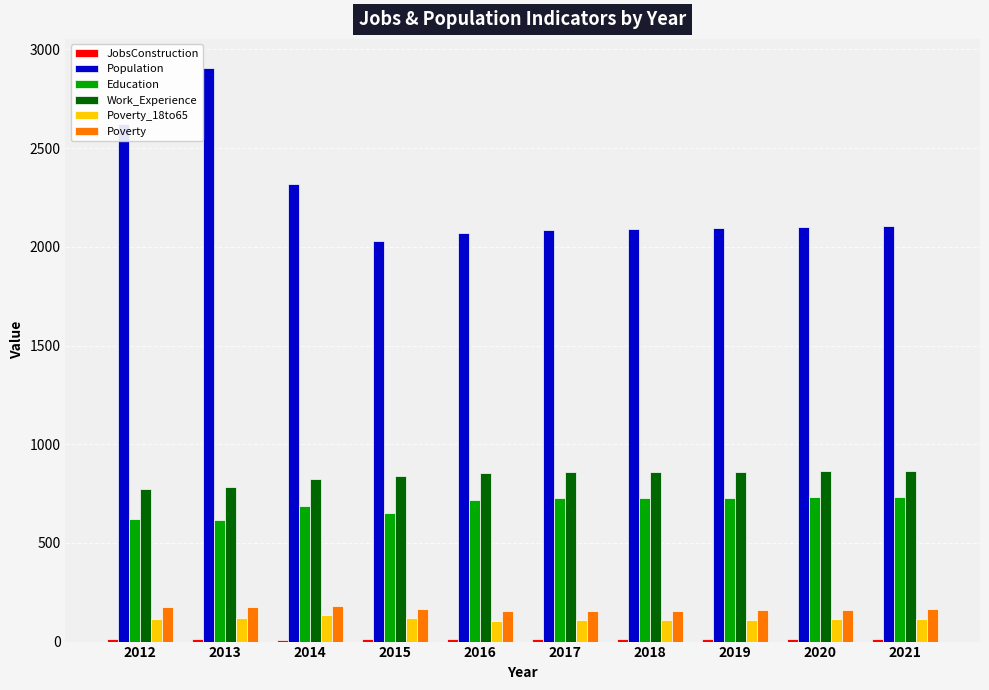

At which label does Population reach its peak?

2013